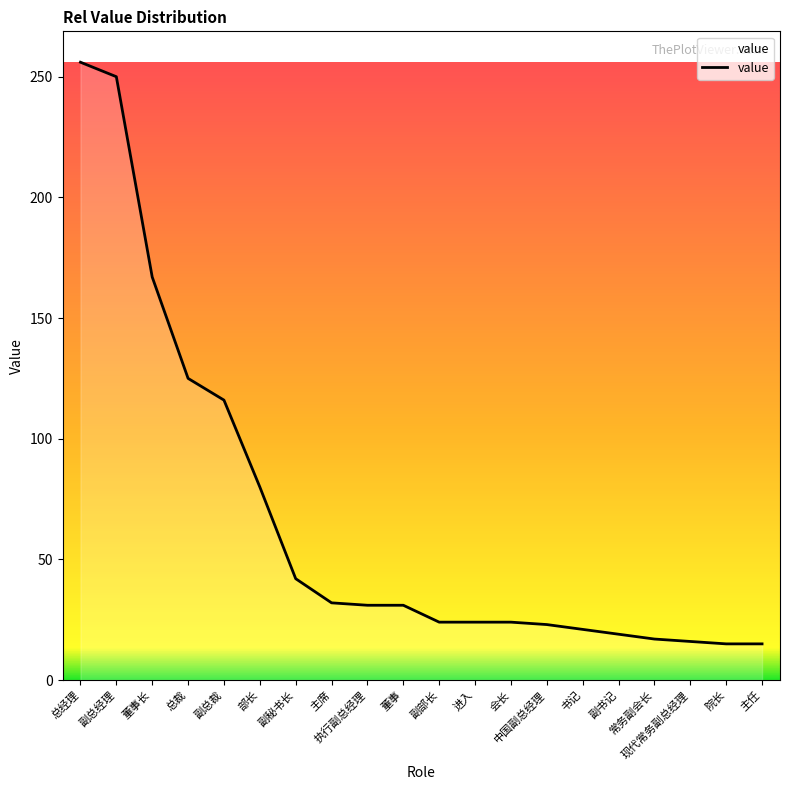

What is the sum of all values?

1328